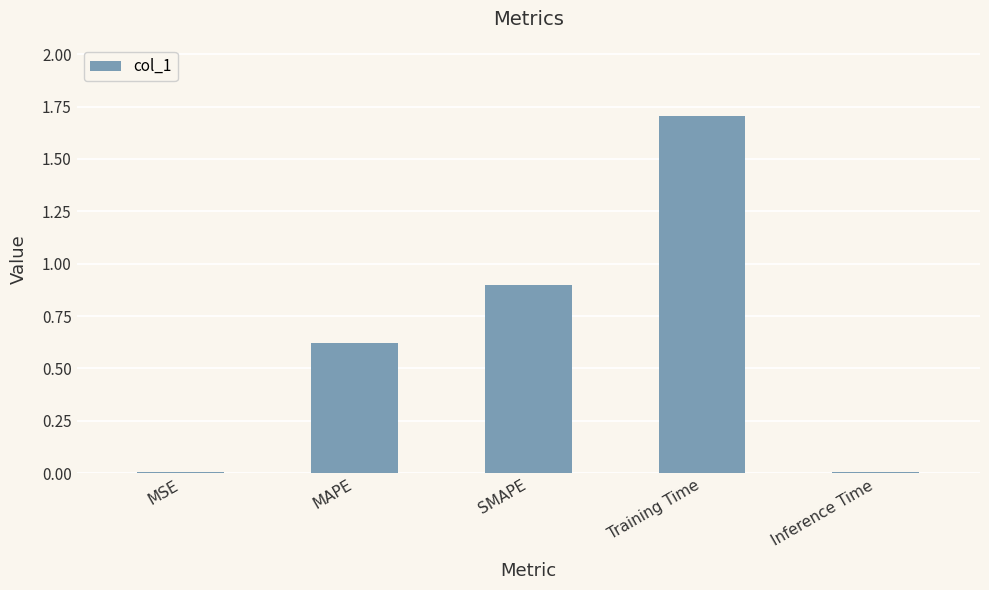

What is the sum of all values?

3.2